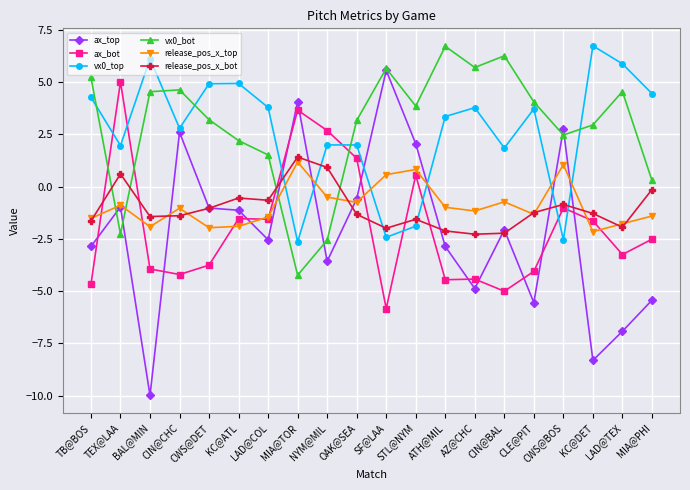

Does the chart display data point markers on the line(s)?

Yes